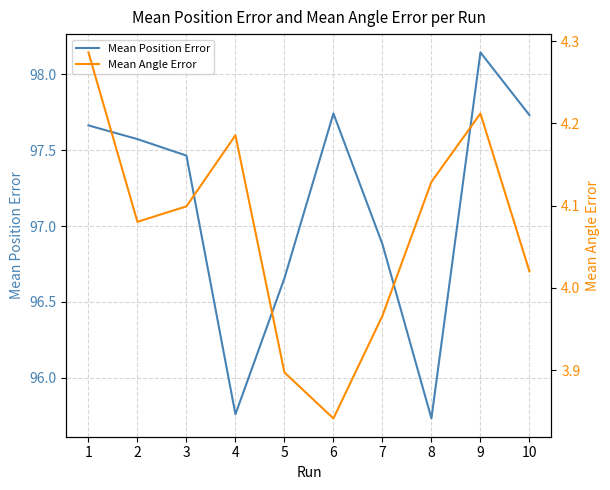

What are all the series names shown in the legend?

Mean Position Error, Mean Angle Error